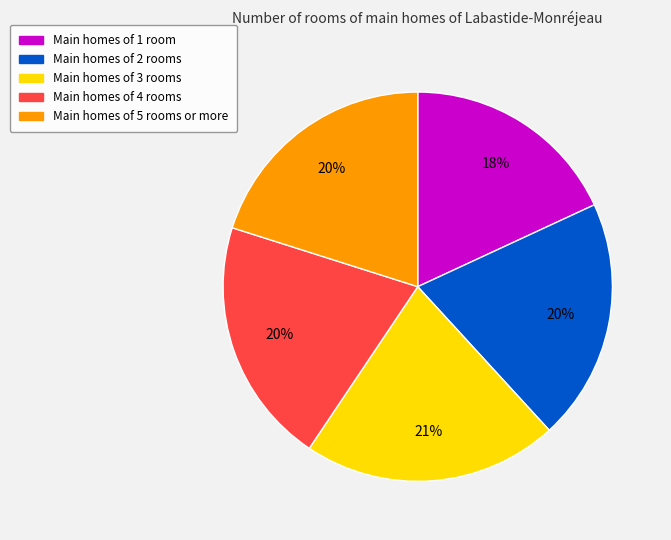

What is the largest slice in the pie chart?

Main homes of 3 rooms